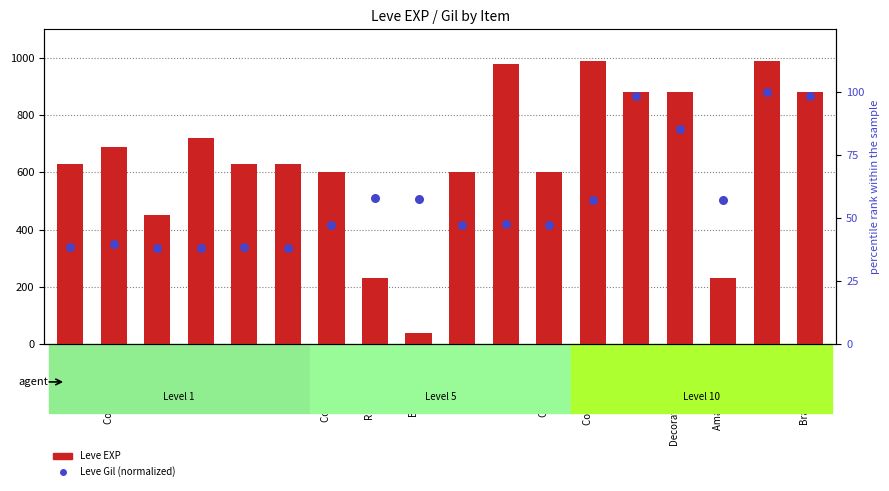

Which series contains the lowest Y value?

Leve Gil (normalized)